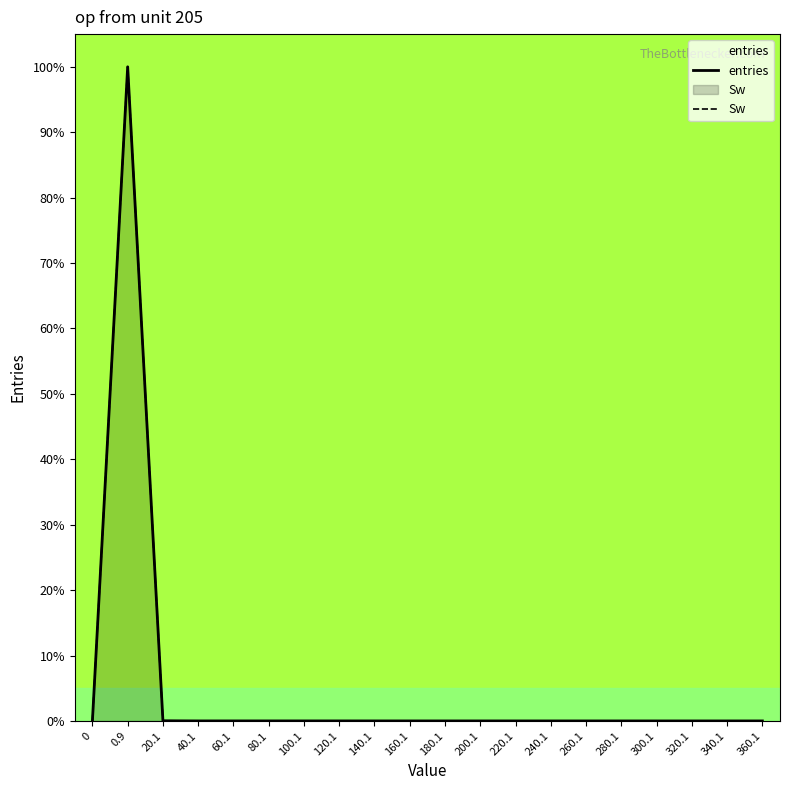

True or false: Sw and entries cross at least once.

False